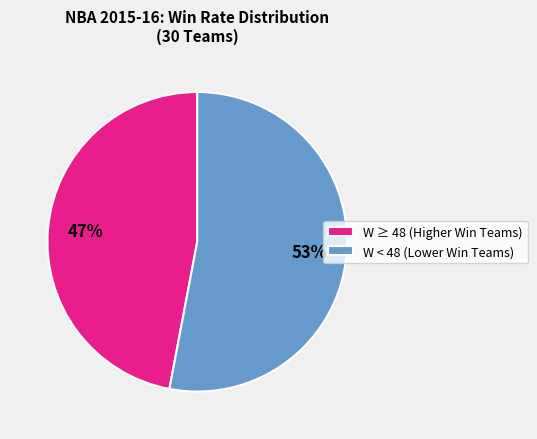

Rank the categories by value from lowest to highest.

W ≥ 48 (Higher Win Teams), W < 48 (Lower Win Teams)